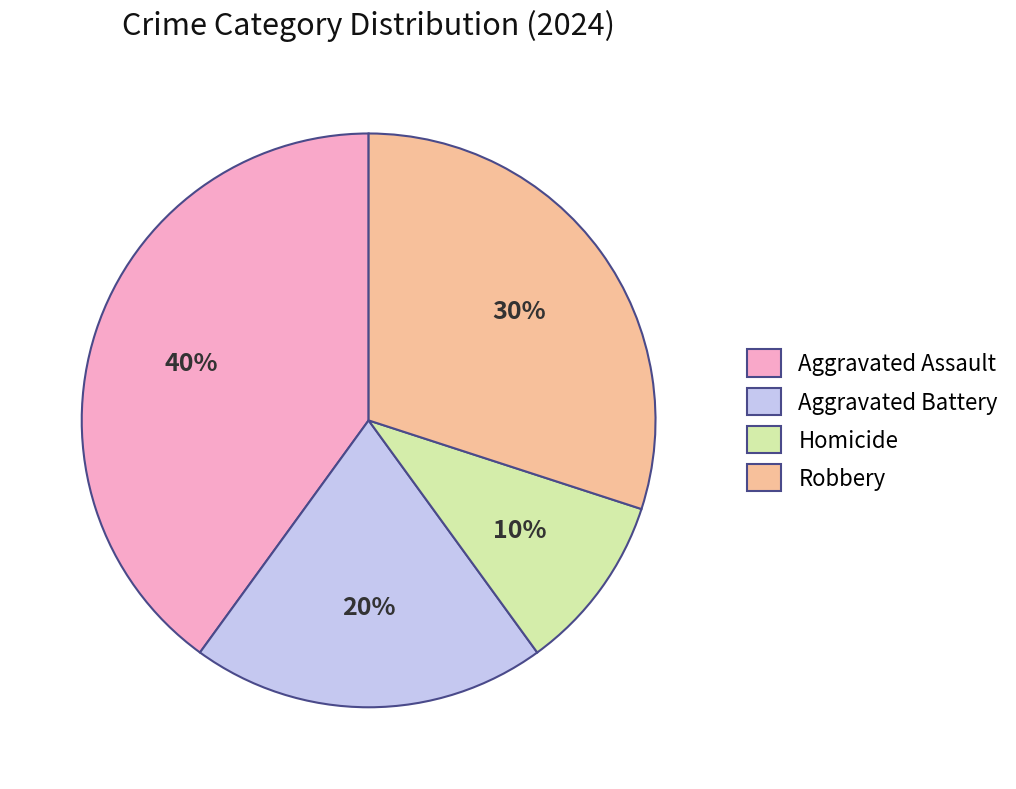

Count the number of slices in the pie.

4